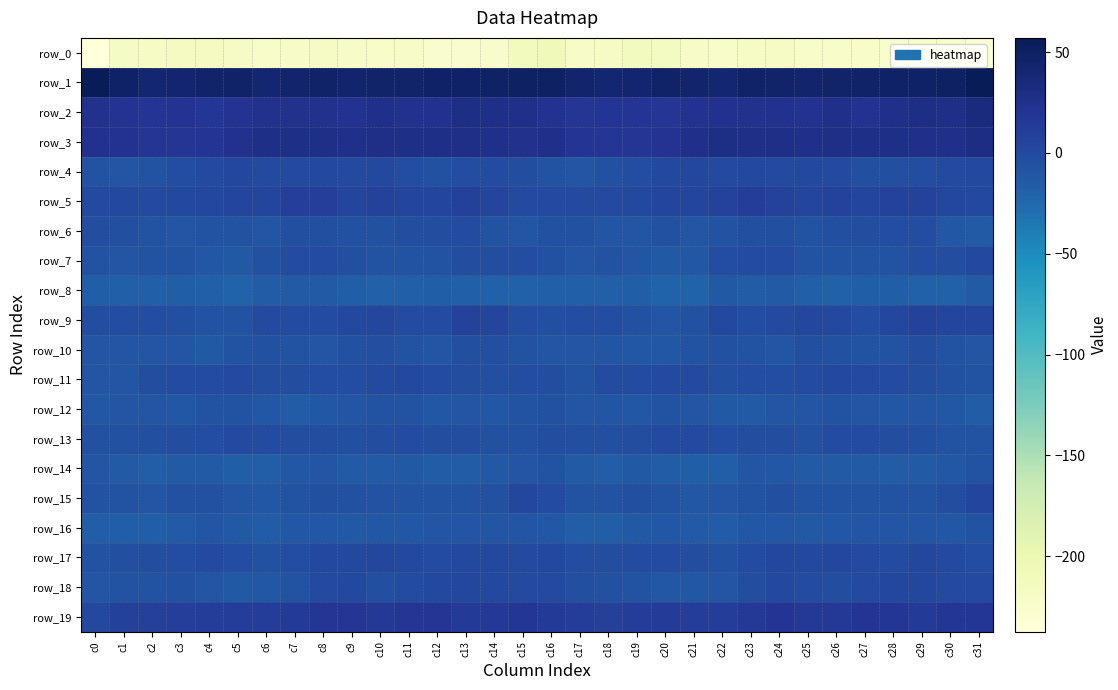

Which series changed the most between c25 and c27?

row_4